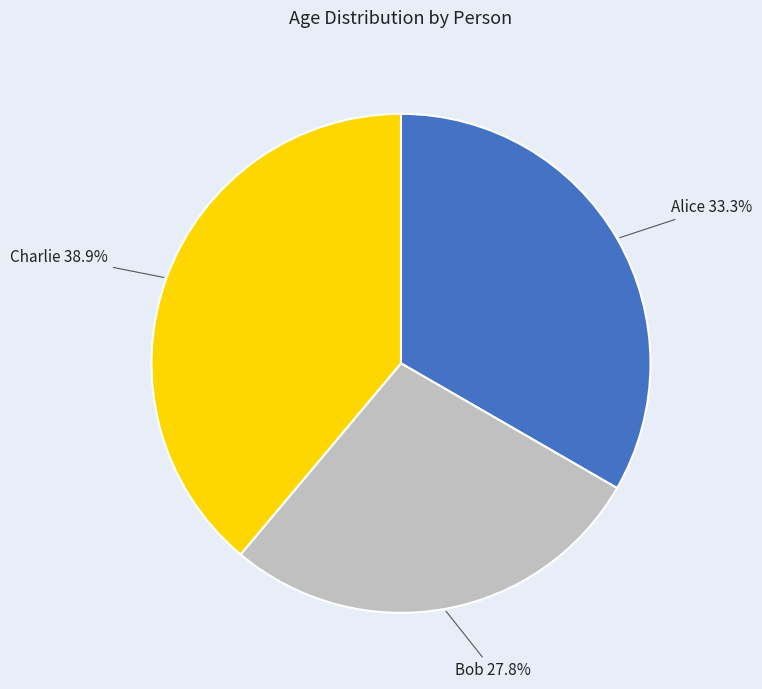

Which category has the smallest portion of the pie?

Bob